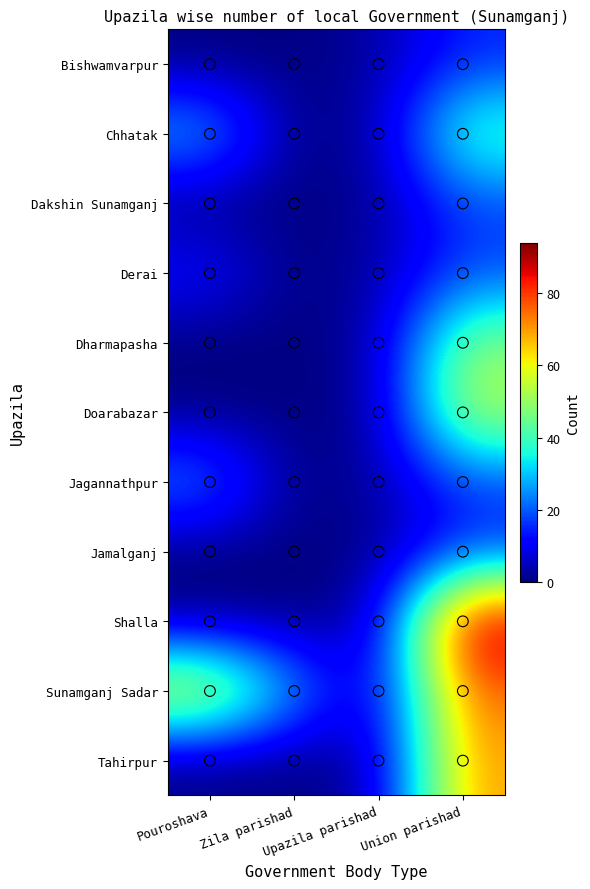

What is the total value across all series at Zila parishad?

27